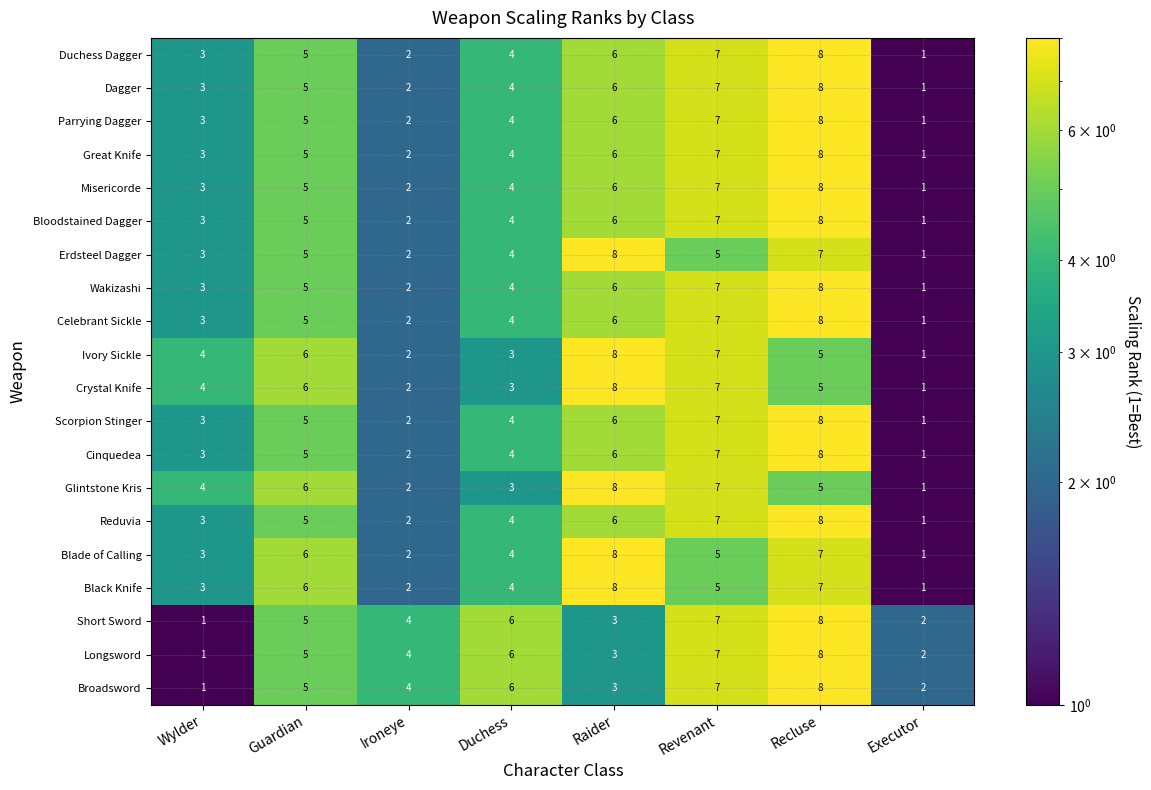

What is the sum of the Longsword values at Ironeye and Executor?

6